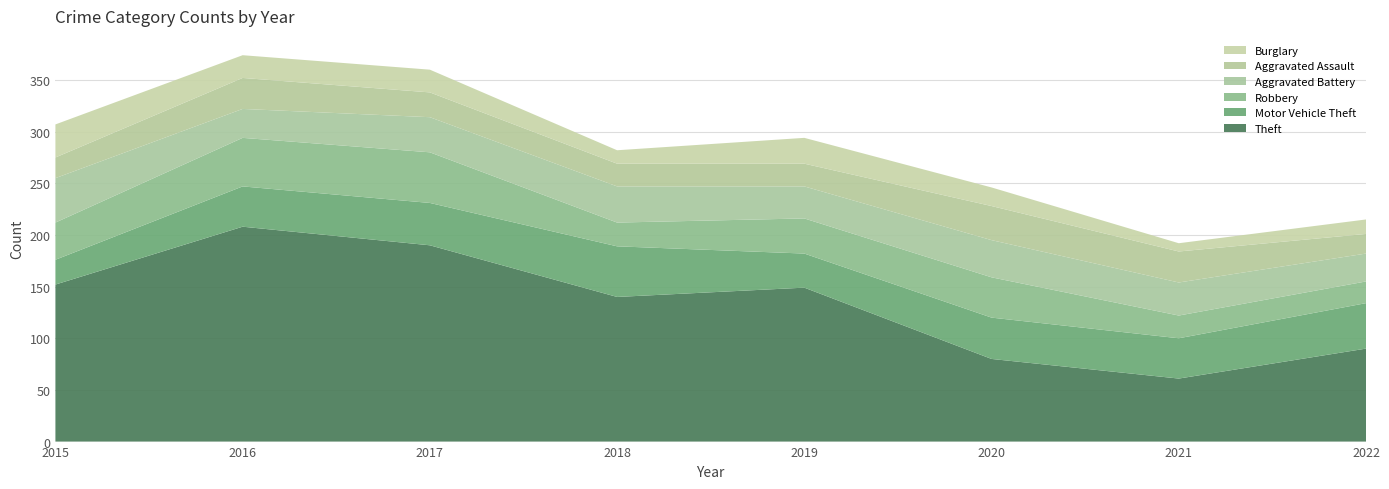

Reading right to left, extract all data points from this chart.

Theft: 2022=90	2021=61	2020=80	2019=149	2018=140	2017=190	2016=208	2015=152
Motor Vehicle Theft: 2022=44	2021=39	2020=40	2019=33	2018=49	2017=41	2016=39	2015=24
Robbery: 2022=21	2021=22	2020=39	2019=34	2018=23	2017=49	2016=47	2015=36
Aggravated Battery: 2022=27	2021=32	2020=36	2019=31	2018=35	2017=34	2016=28	2015=43
Aggravated Assault: 2022=19	2021=30	2020=33	2019=22	2018=22	2017=24	2016=30	2015=20
Burglary: 2022=14	2021=8	2020=18	2019=25	2018=13	2017=22	2016=22	2015=32